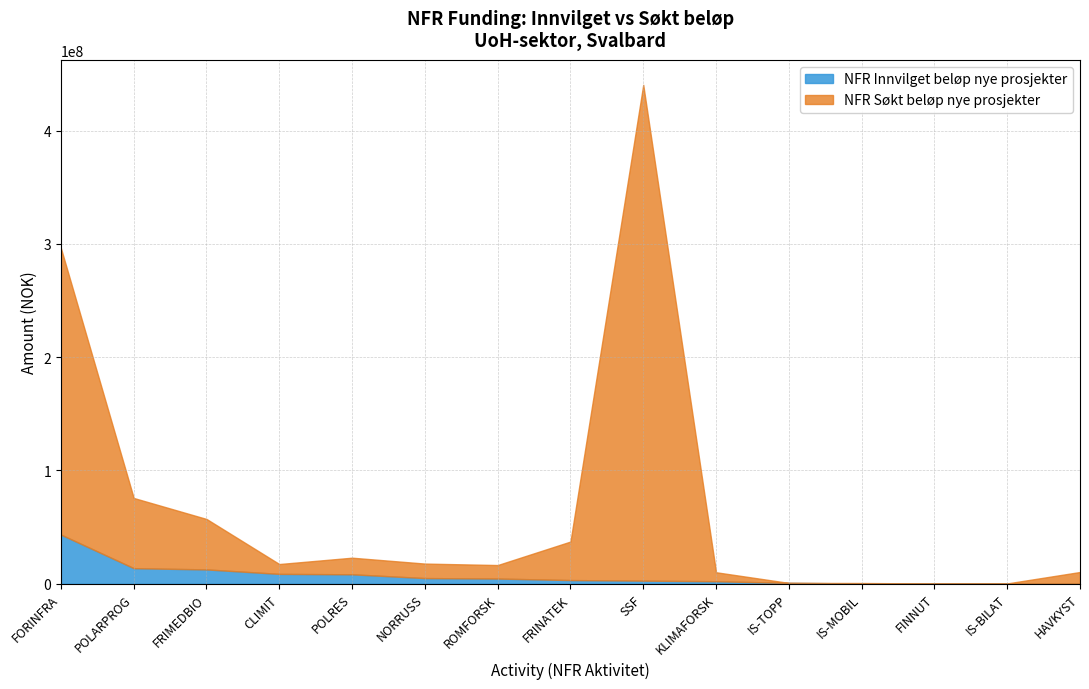

How many data points in NFR Innvilget beløp nye prosjekter are less than 3244000?

7